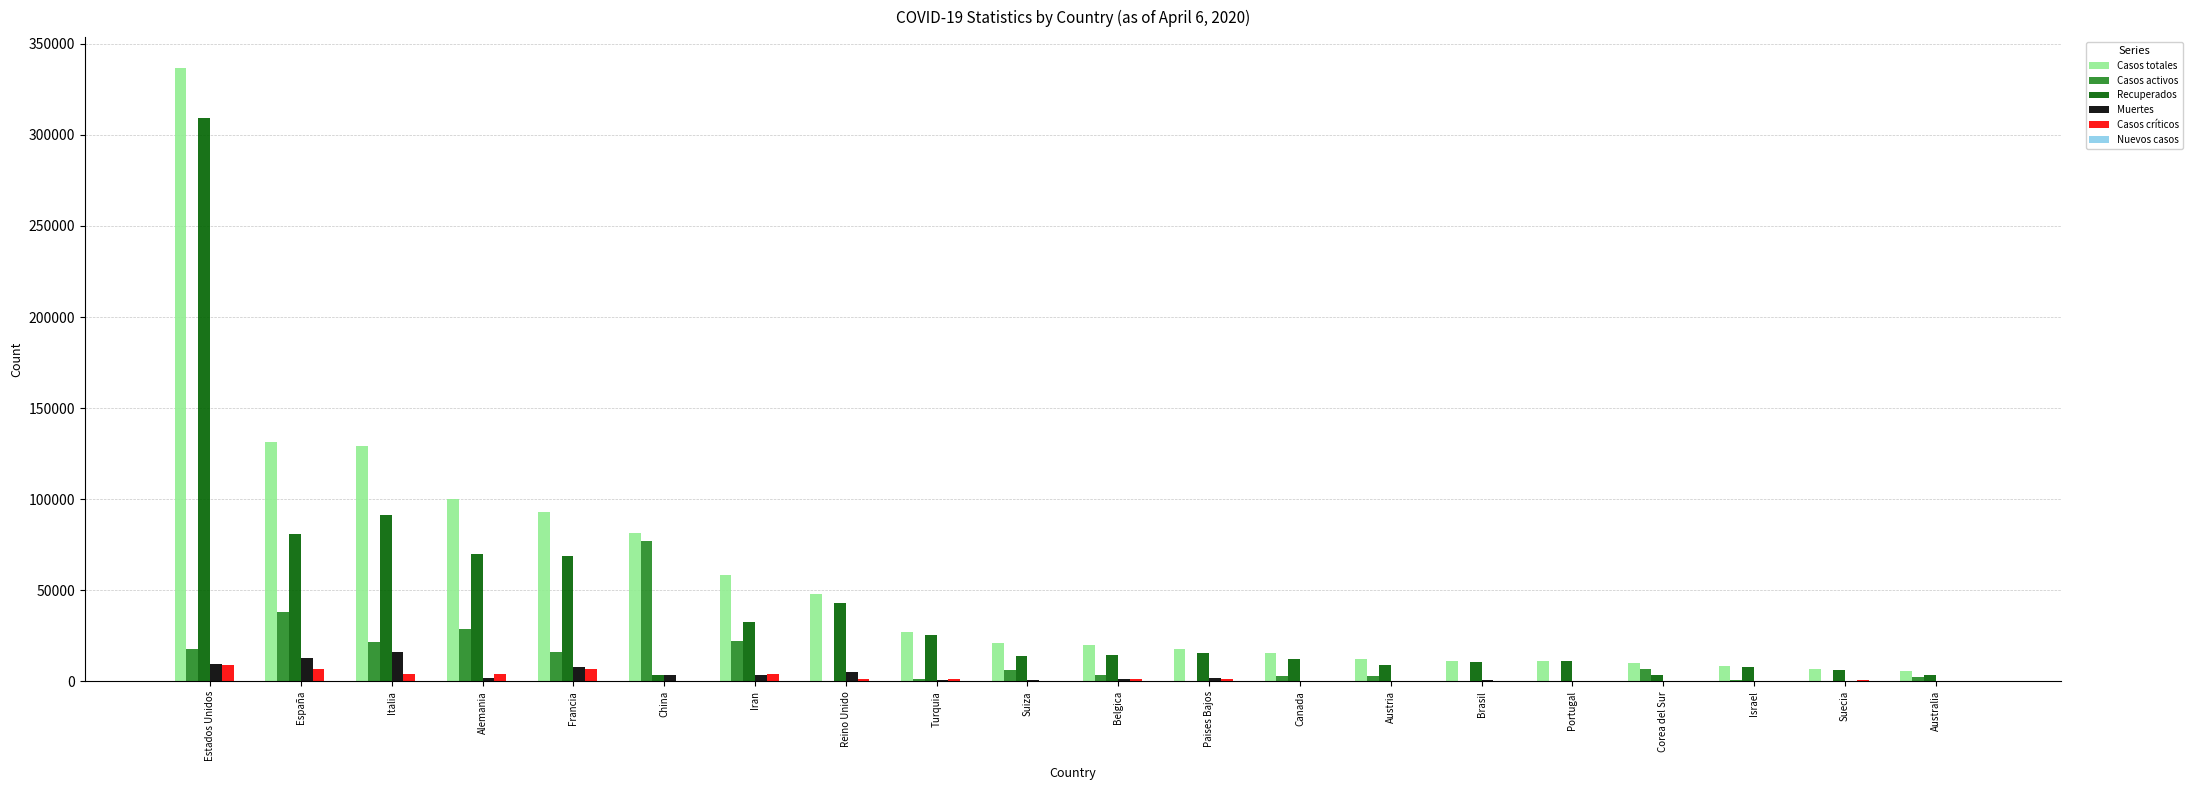

What is the sum of the Recuperados values at Alemania and Suiza?

83809